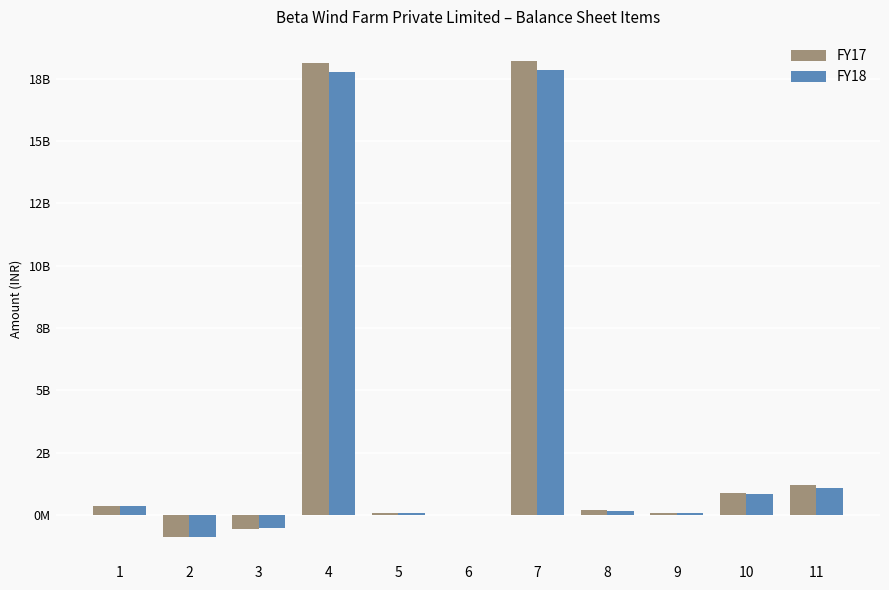

What are all the series names shown in the legend?

FY17, FY18